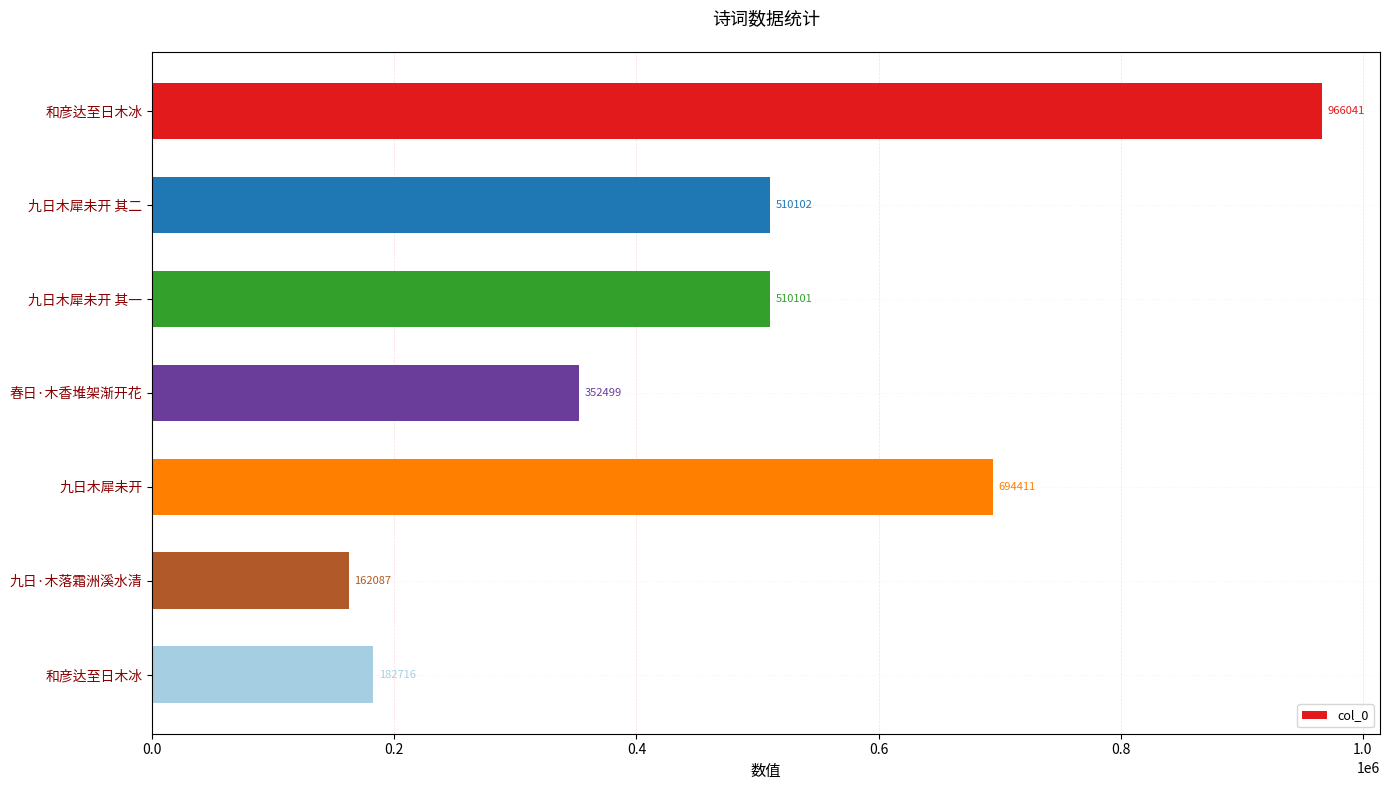

Does the chart contain any negative values?

No